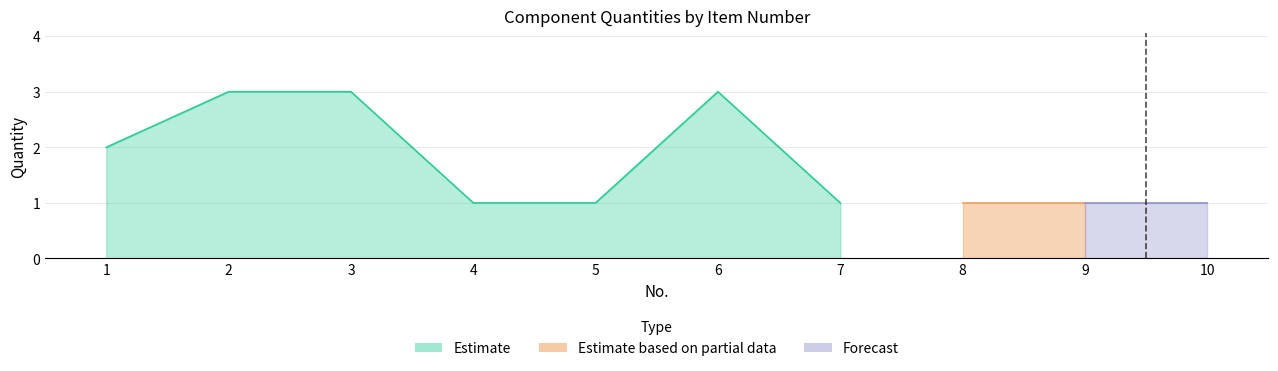

What is the value of the 4th point from the left?

1